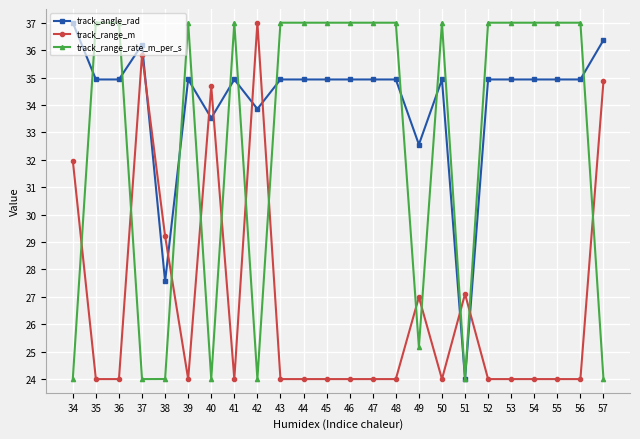

Rank the series by their average value, from lowest to highest.

track_range_m, track_range_rate_m_per_s, track_angle_rad